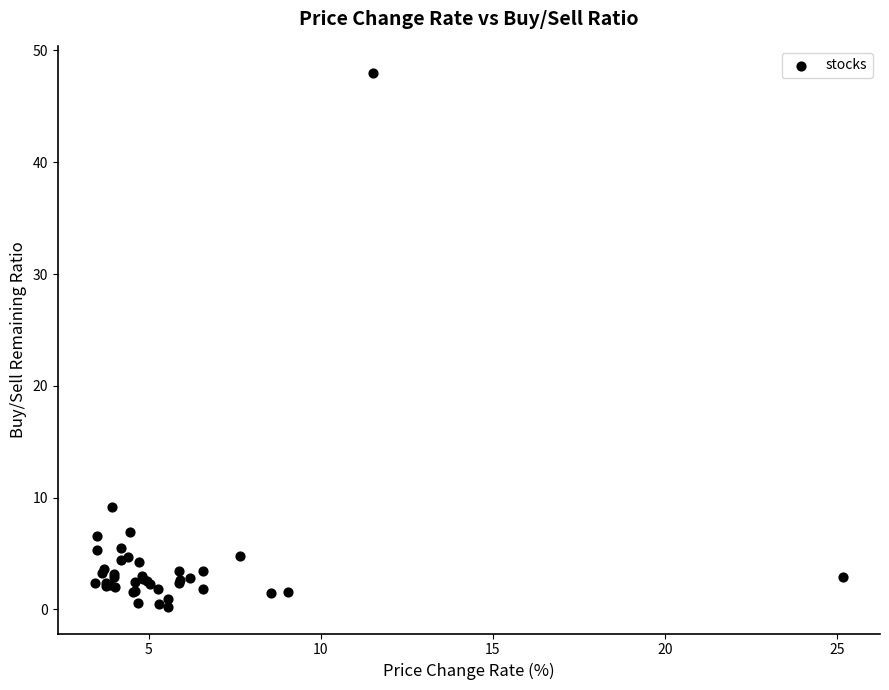

What Y value in the scatter plot is closest to 24?

9.1